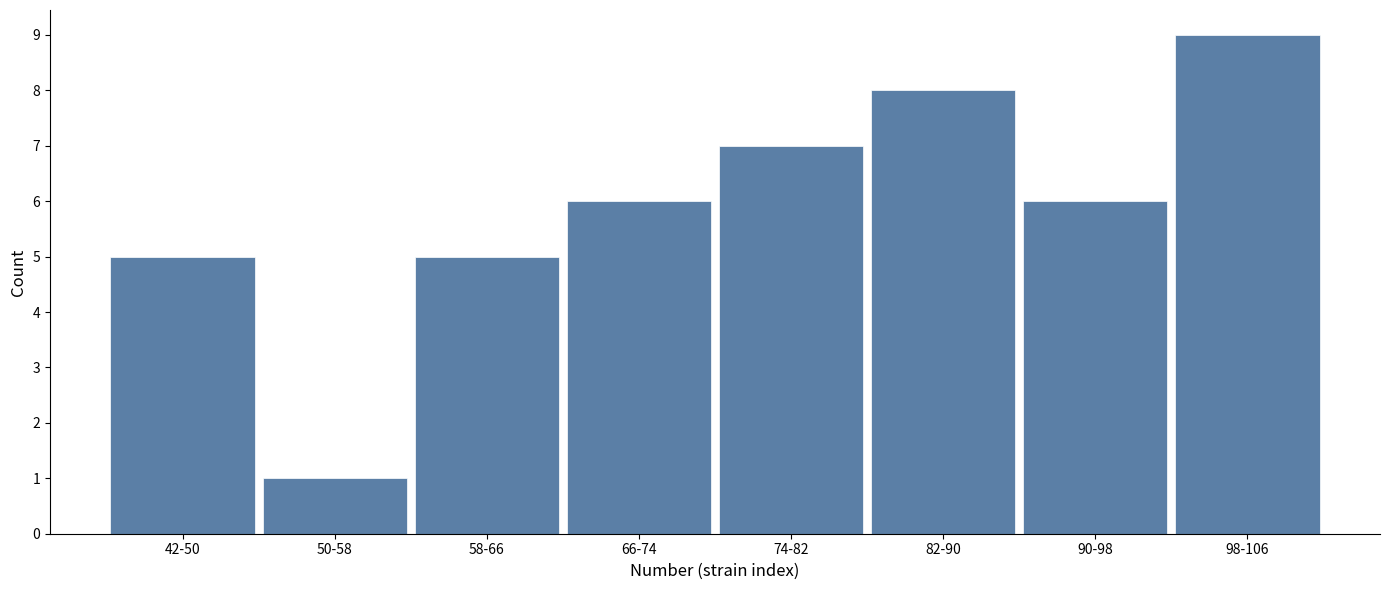

Reading right to left, transcribe all the data shown in this chart.

98-106=9	90-98=6	82-90=8	74-82=7	66-74=6	58-66=5	50-58=1	42-50=5